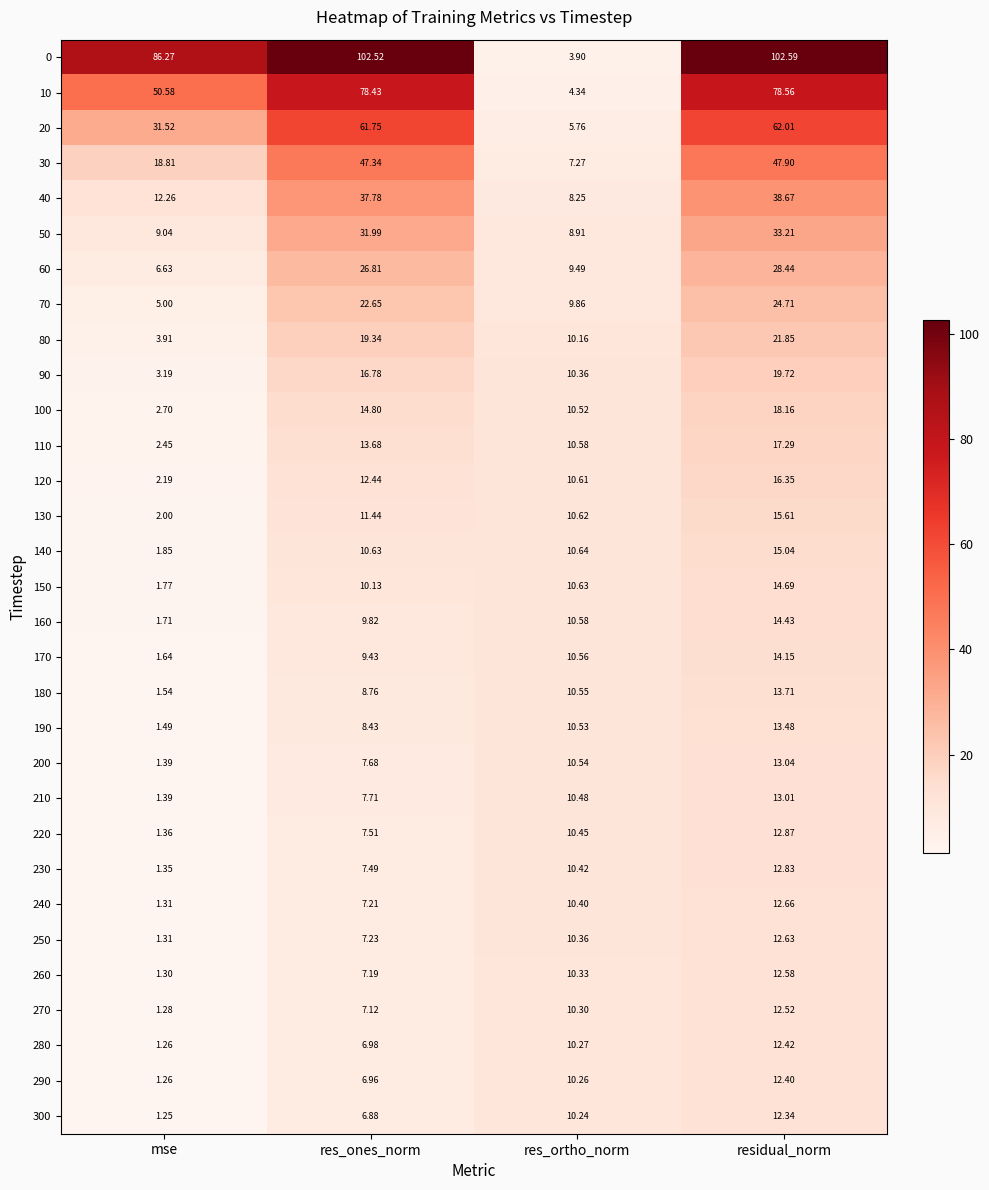

Where is 160 nearest to the value 8?

res_ones_norm